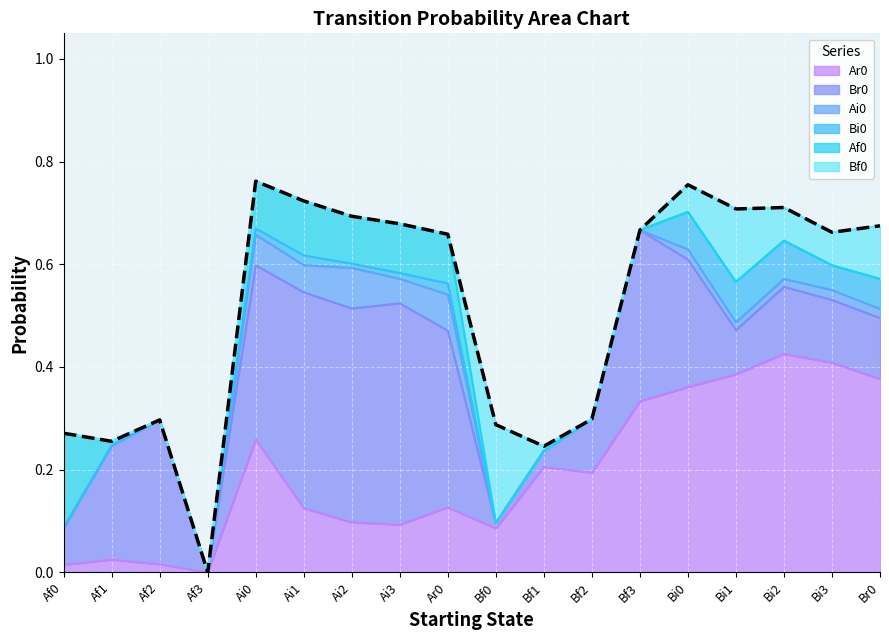

Which category has the lowest value across all series?

Af3